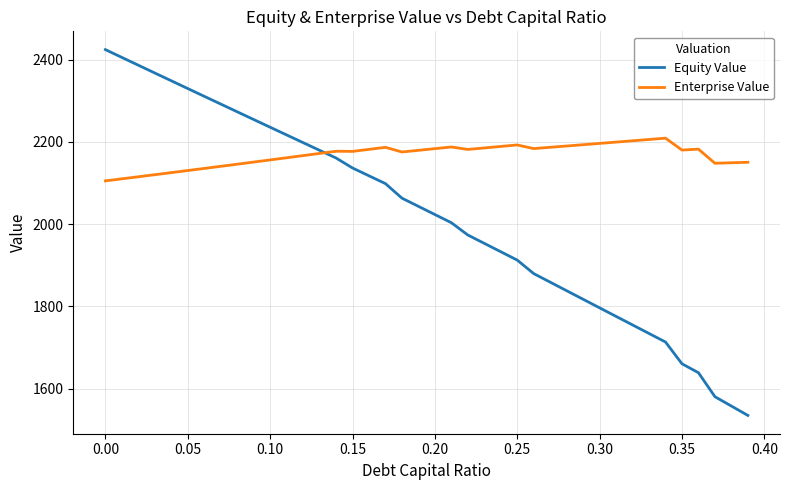

True or false: Equity Value and Enterprise Value intersect in this chart.

True